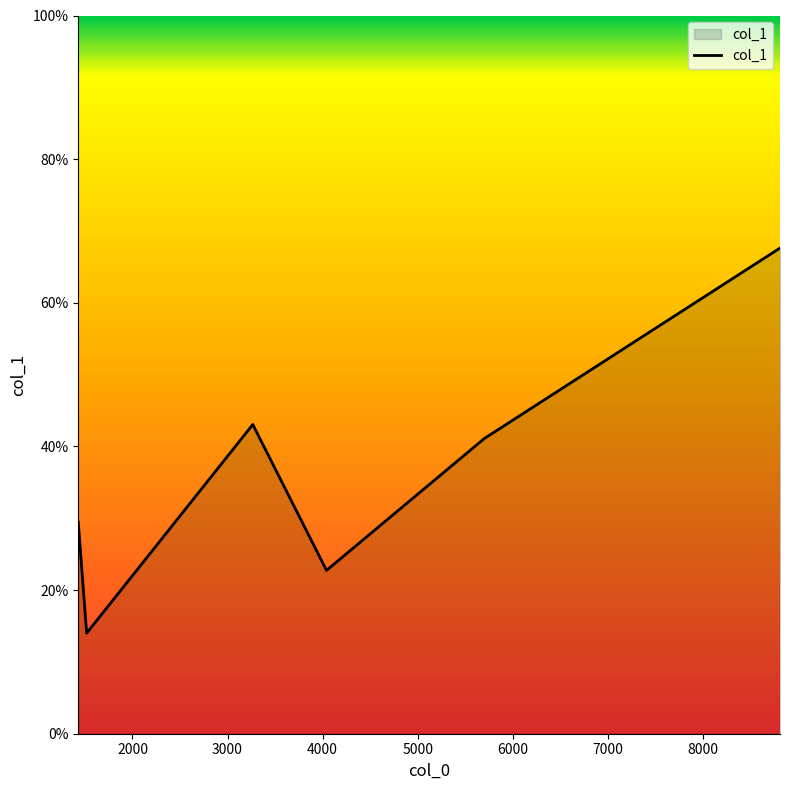

How many interior local valleys (lower than both neighbors) does the data have?

2